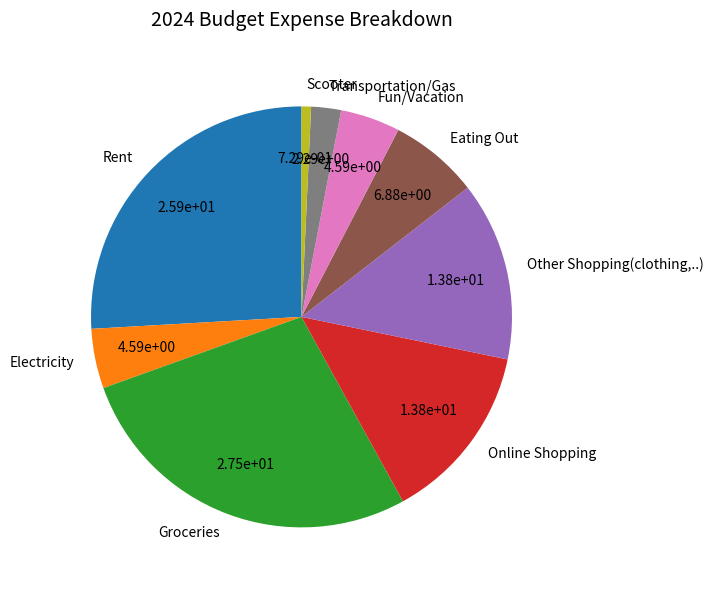

Approximately how many times larger is the value at Online Shopping compared to Groceries?

0.5